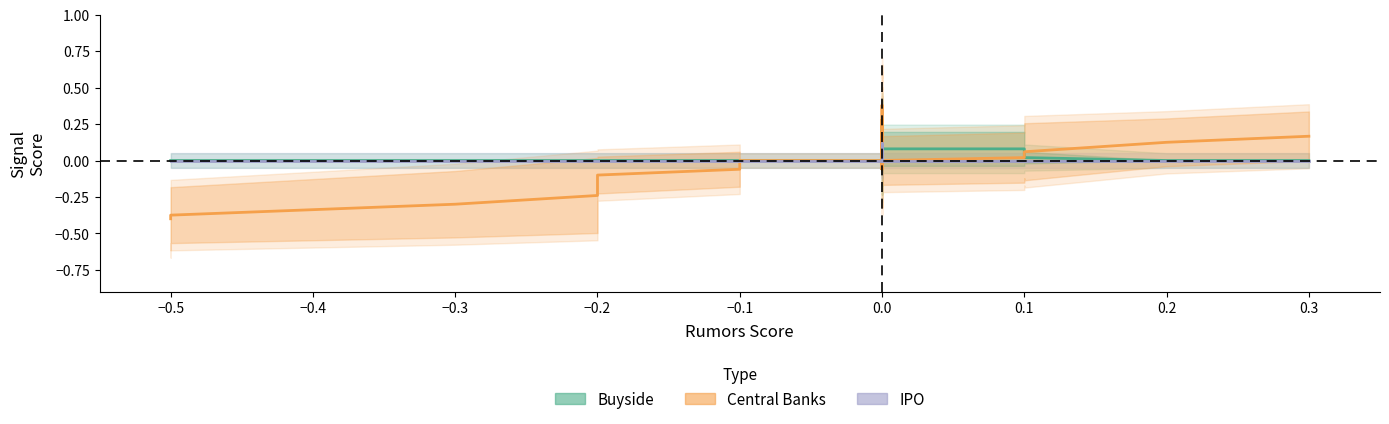

What is the minimum value for Central Banks?

-0.4